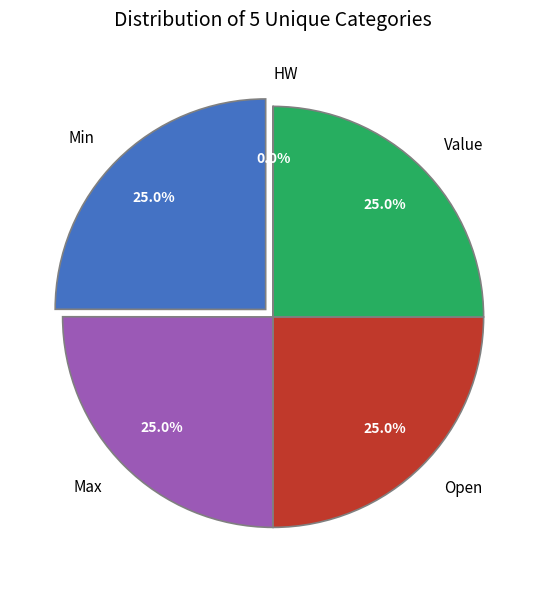

Rank the categories by value from lowest to highest.

HW, Min, Open, Value, Max